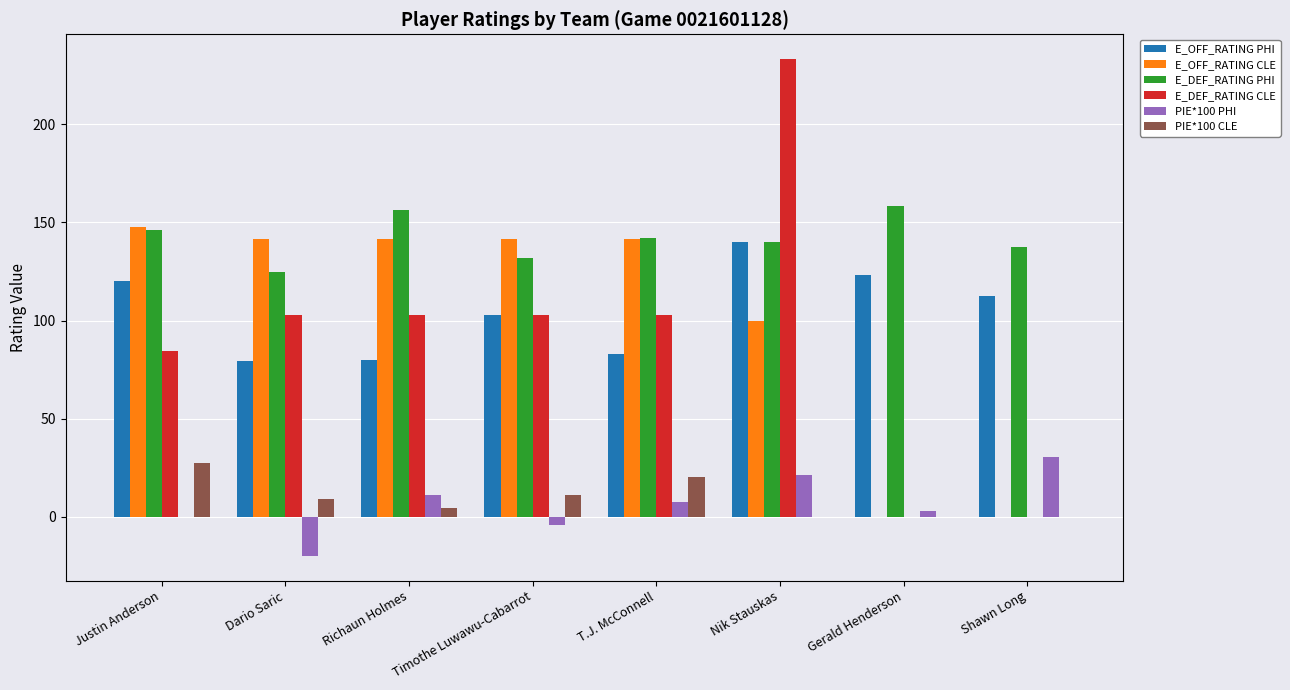

True or false: E_OFF_RATING PHI has a value of 79.7 at Richaun Holmes.

True